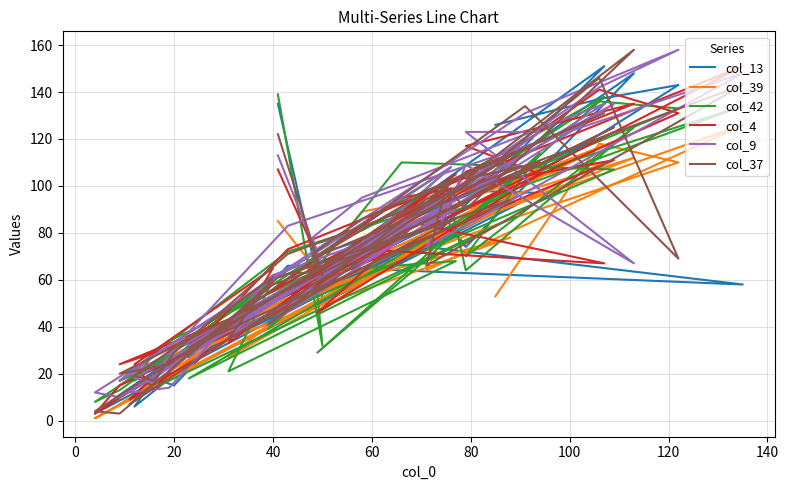

What is the smallest value displayed?

1